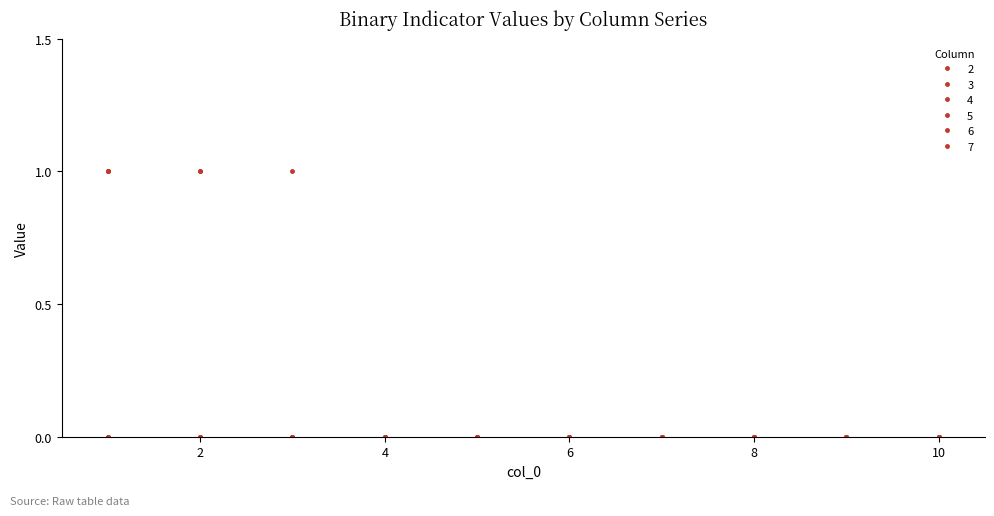

True or false: 2 has more than 2 interior local peaks.

False